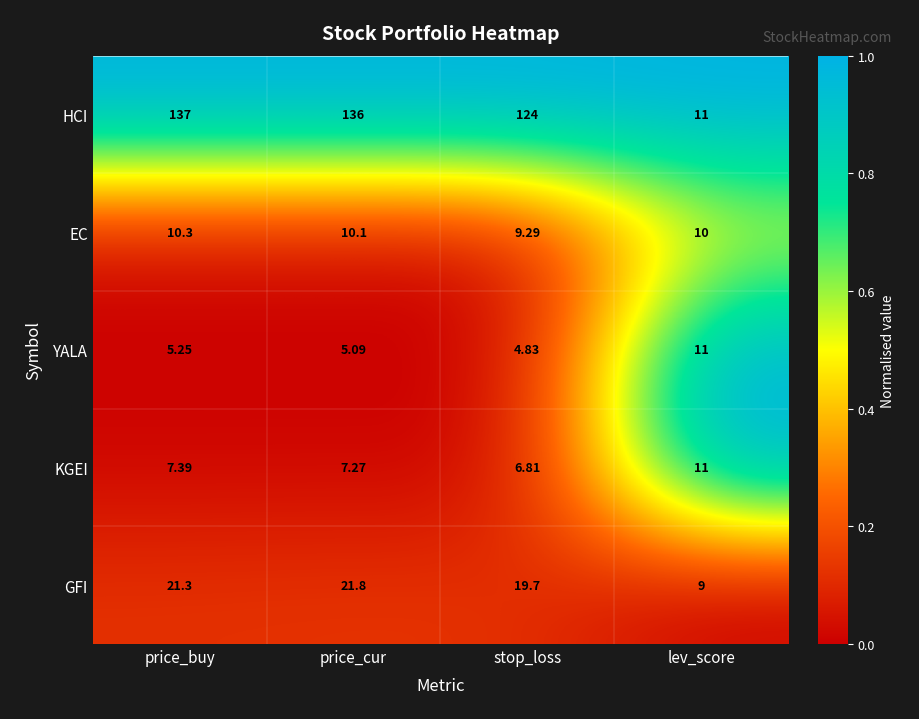

Which series changed the most between price_buy and price_cur?

HCI